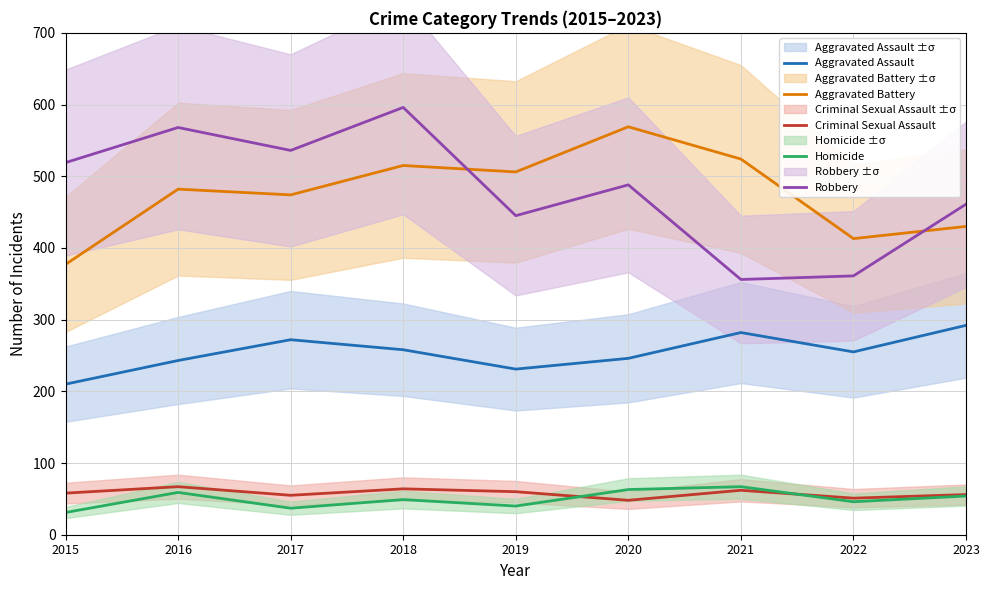

Is it true that Homicide equals 15 at 2019?

False